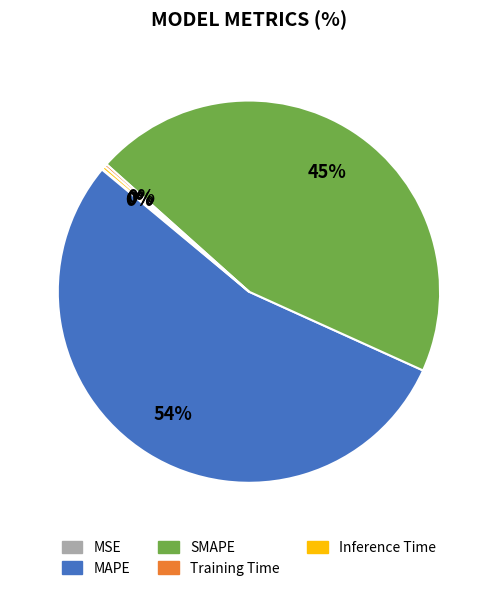

To the nearest percent, what is the average slice percentage?

20%